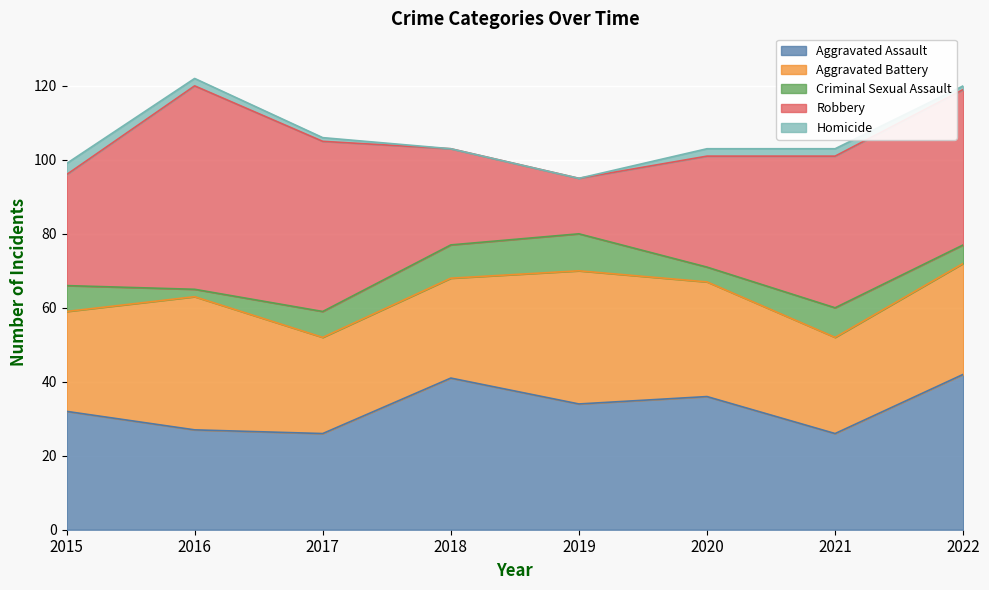

Where is the first local minimum for Robbery?

2019